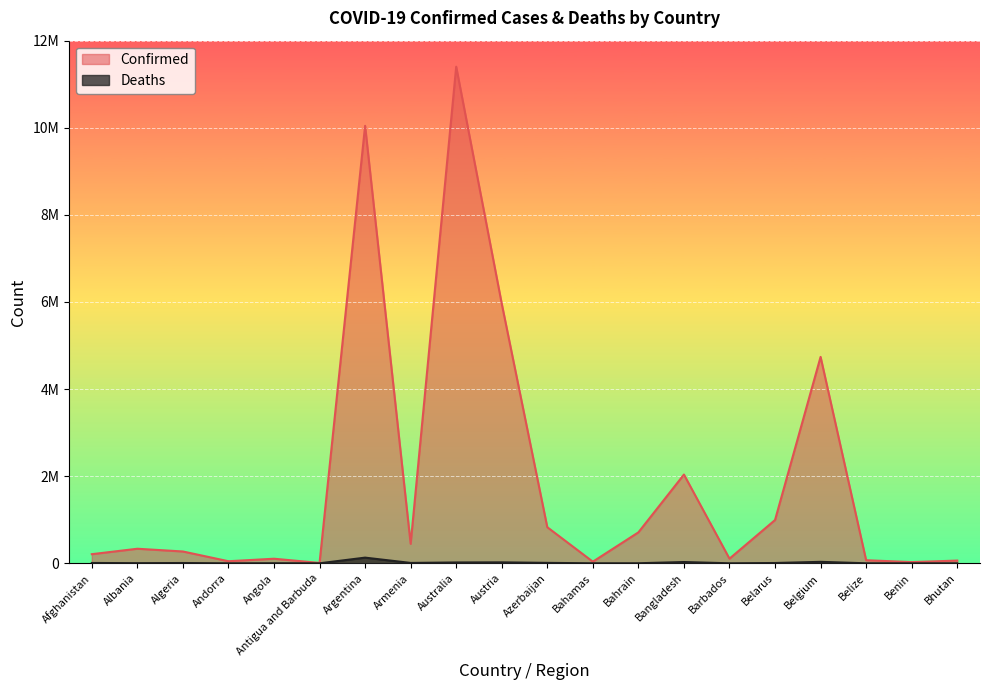

What is the difference between the maximum and minimum values in the Confirmed series?

11392890